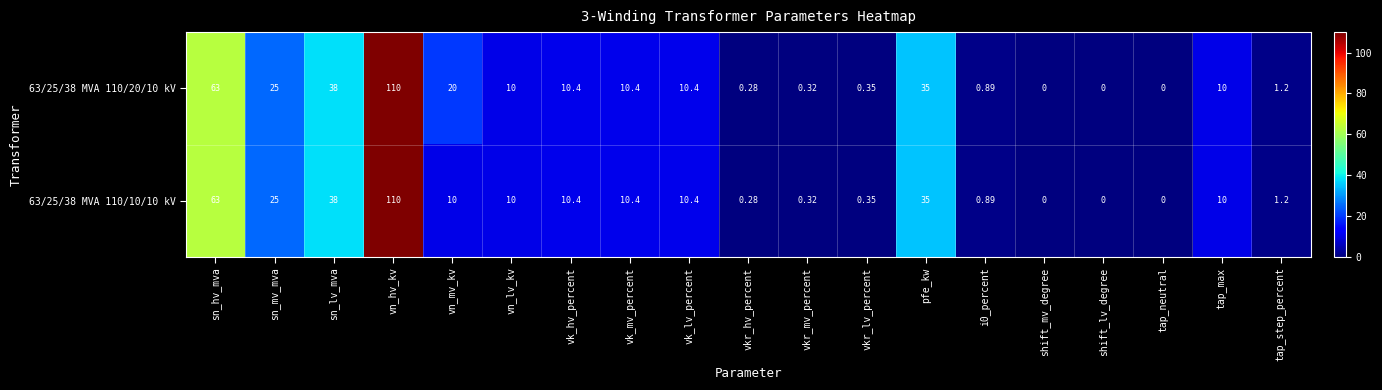

At which label does 63/25/38 MVA 110/10/10 kV first exceed 10?

sn_hv_mva